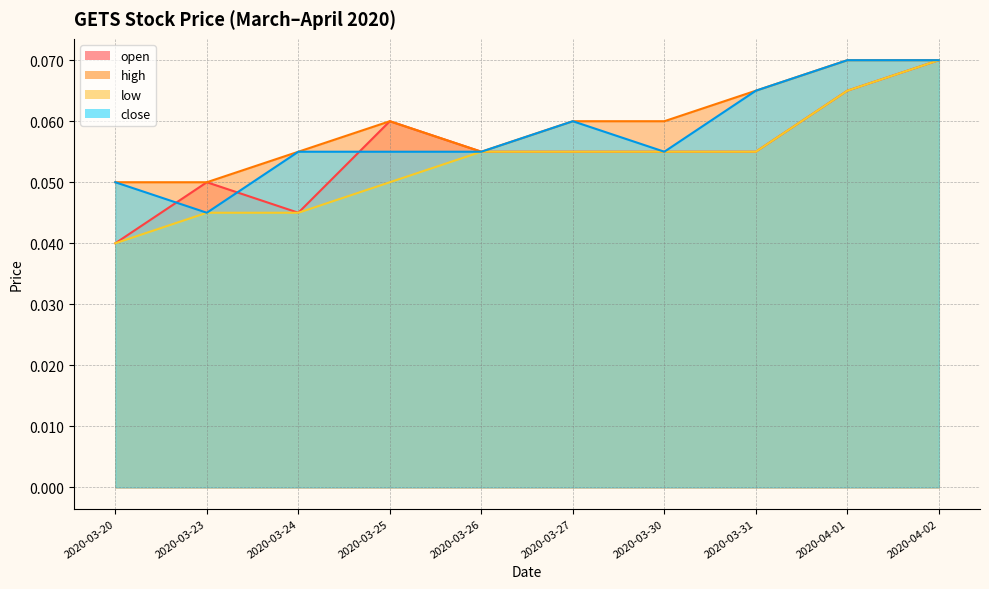

True or false: open and low cross at least once.

False